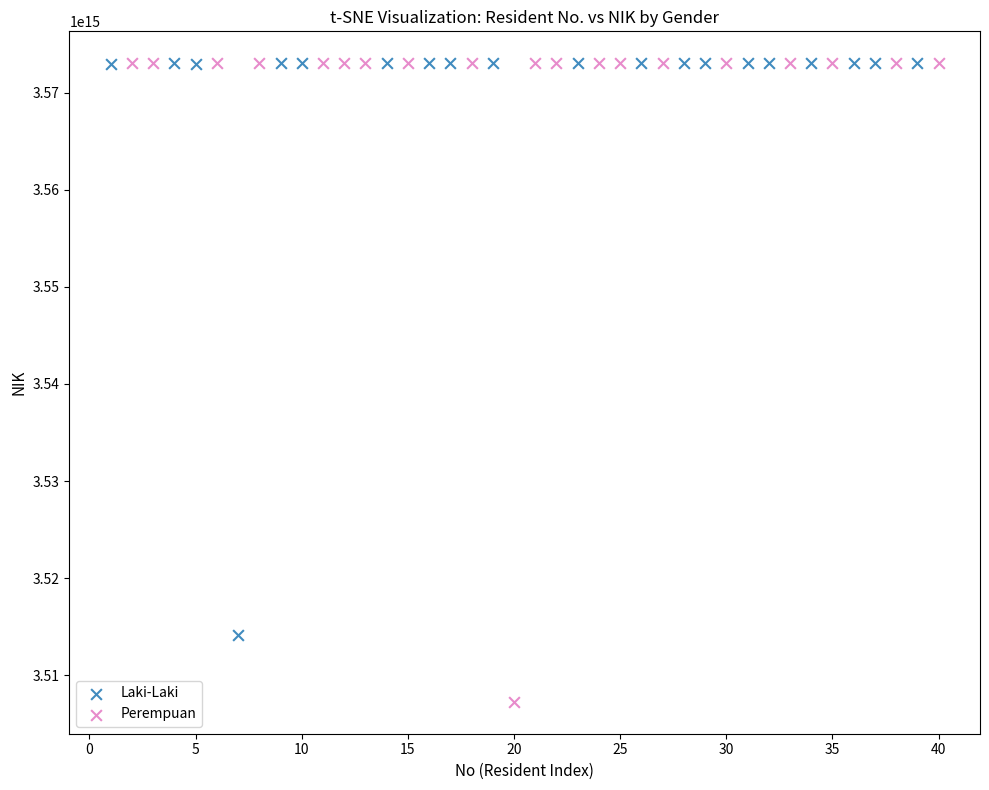

Which series has the widest spread of Y values?

Perempuan